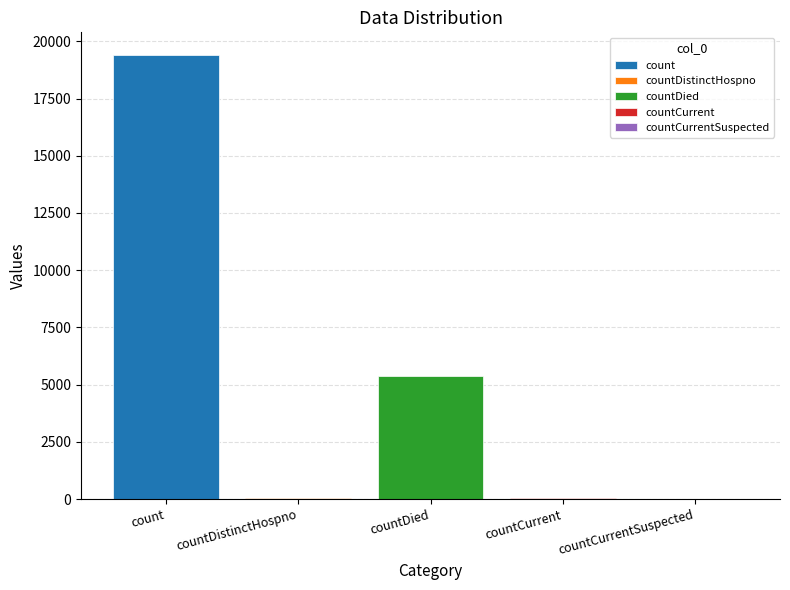

What is the maximum value shown in the chart?

19420